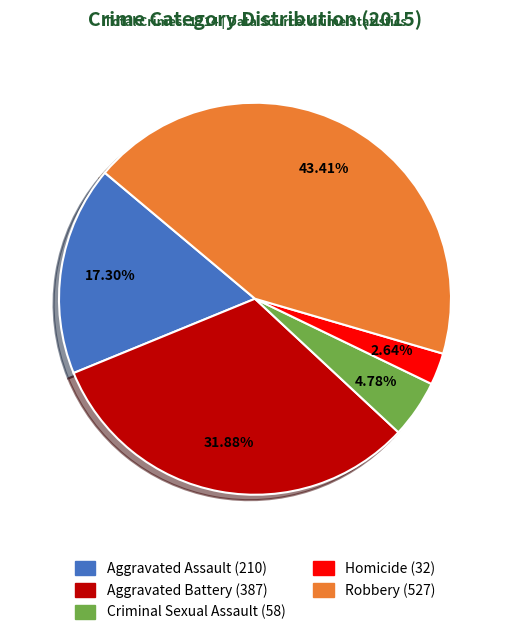

Which category has the smallest portion of the pie?

Homicide